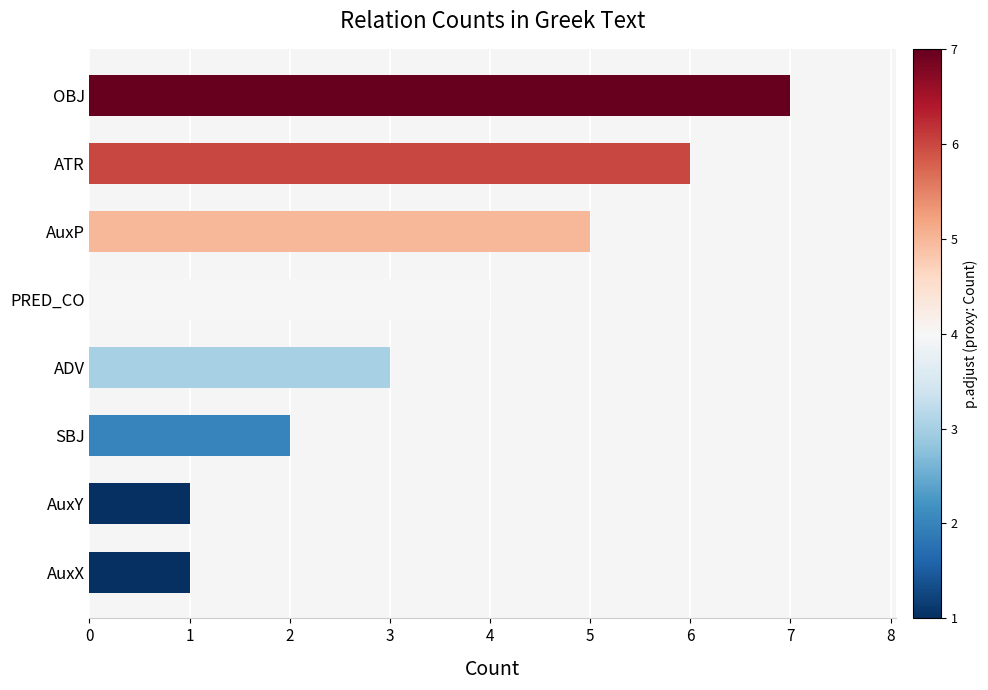

Does the chart contain stacked bars?

No